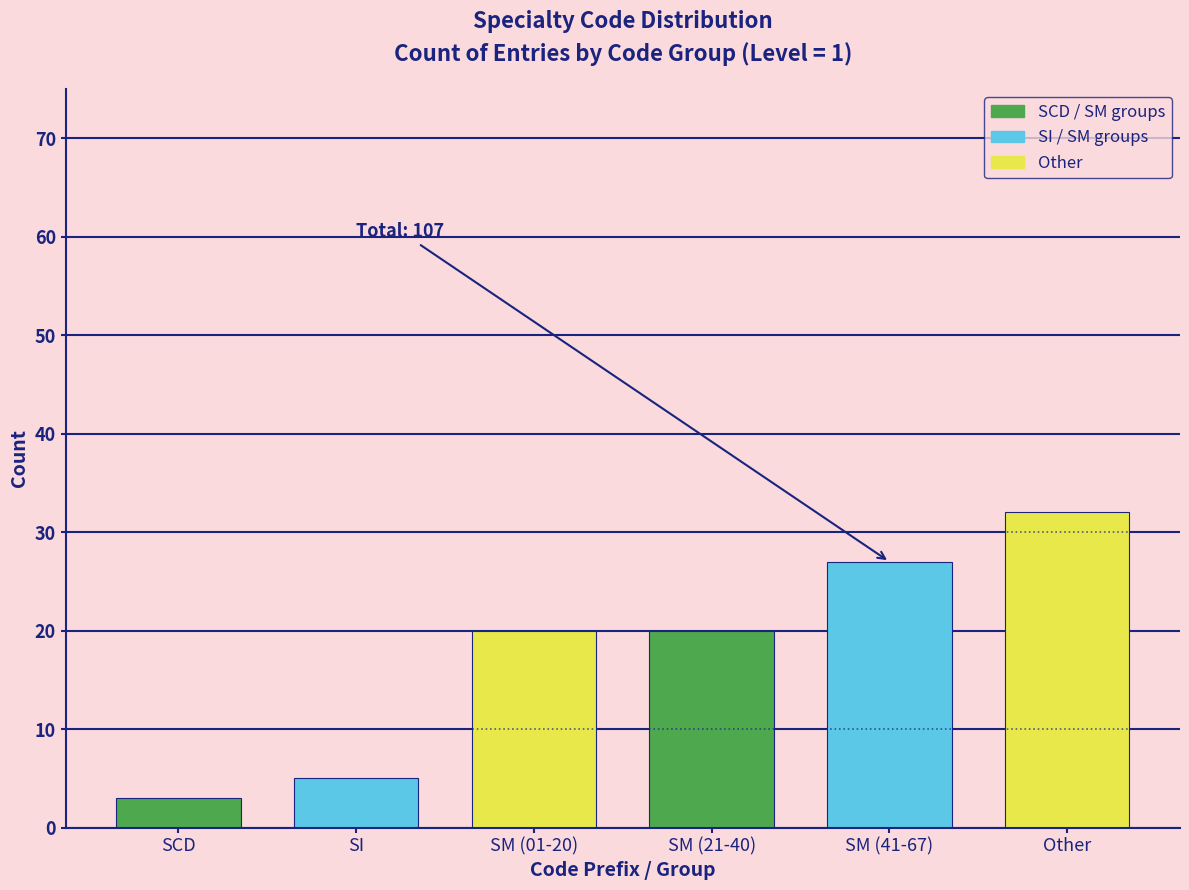

Reading left to right, transcribe all the data shown in this chart.

SCD=3	SI=5	SM (01-20)=20	SM (21-40)=20	SM (41-67)=27	Other=32